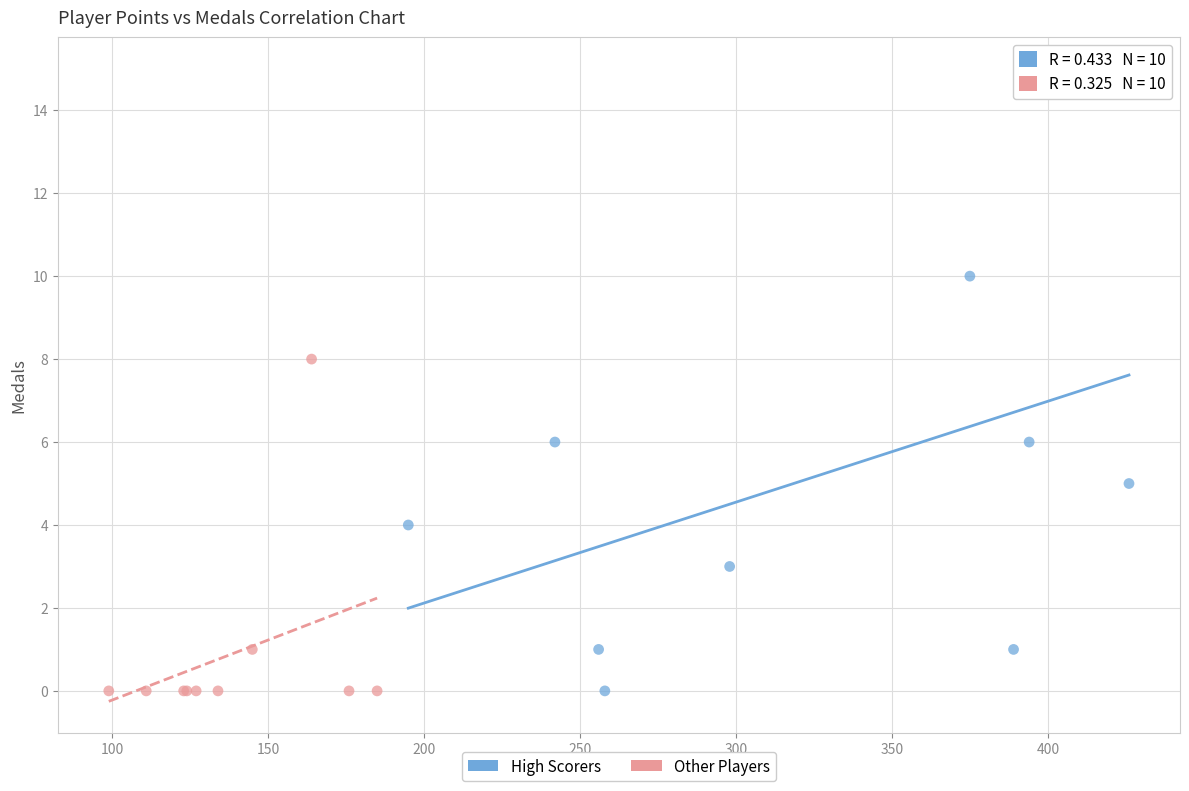

Which series reaches the maximum Y coordinate?

High Scorers